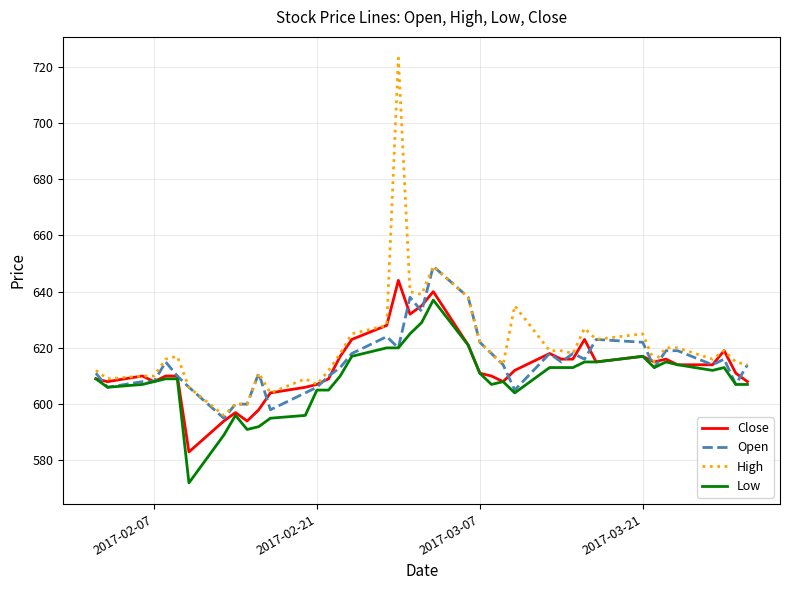

What is the greatest value displayed?

723